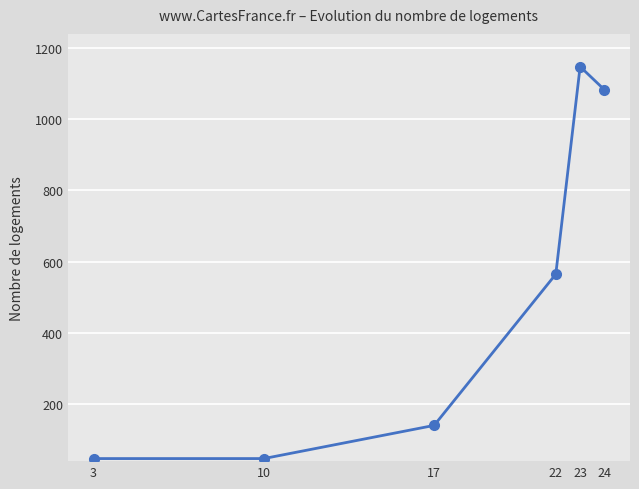

How many interior local peaks (higher than both neighbors) does the data have?

1